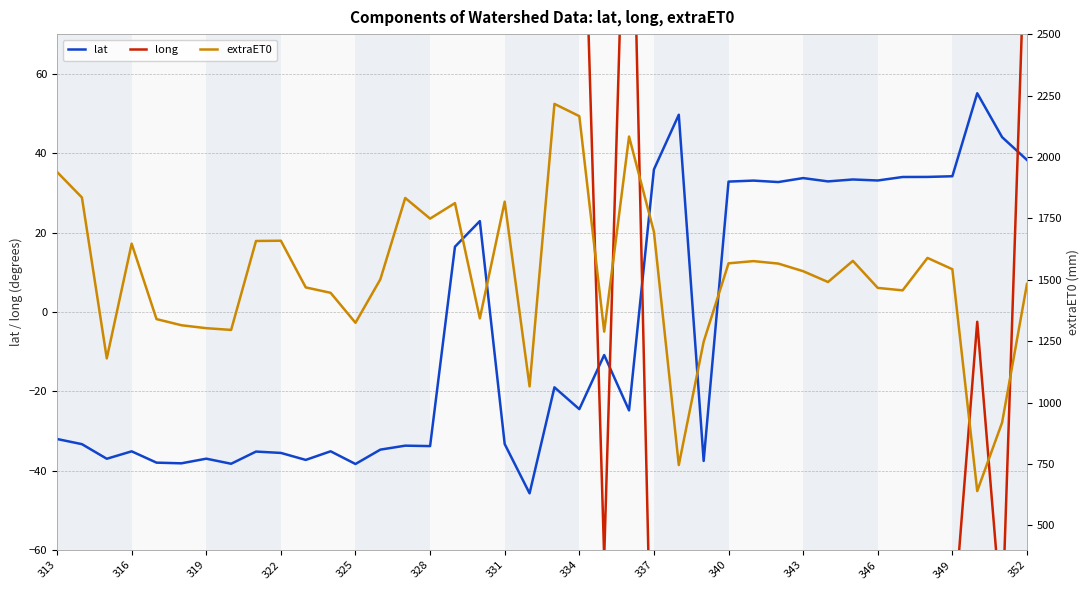

Does the chart display data point markers on the line(s)?

No